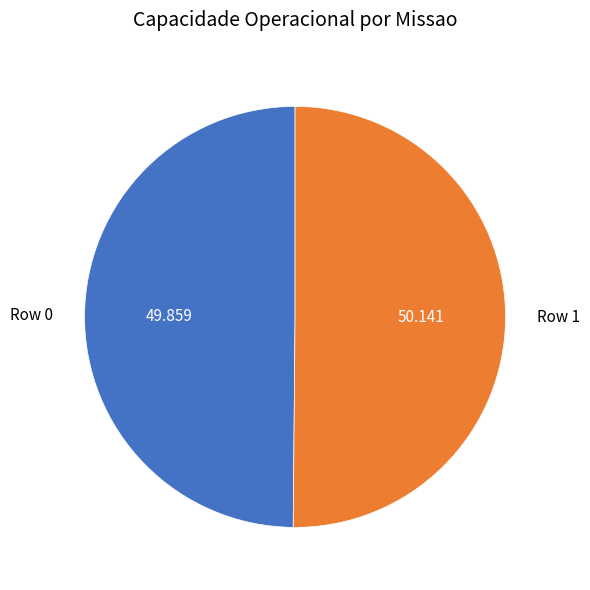

Combined, do Row 1 and Row 0 account for over 50%?

Yes